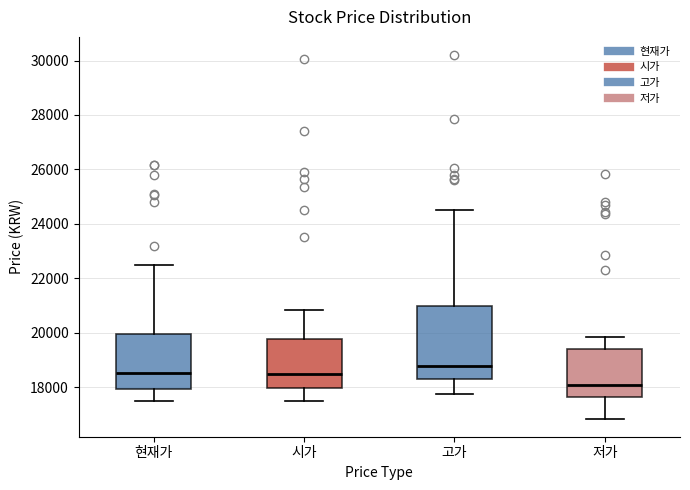

Reading left to right, read every box against the y-axis: the position of its median line, the range the box covers, and the ends of its whiskers. The values are not printed on the chart, so give them approximately, as read against the axis.

현재가: median 18600, box 18000 to 20000, whiskers 17600 to 22600
시가: median 18600, box 18000 to 19800, whiskers 17600 to 20800
고가: median 18800, box 18400 to 21000, whiskers 17800 to 24600
저가: median 18200, box 17600 to 19400, whiskers 16800 to 19800